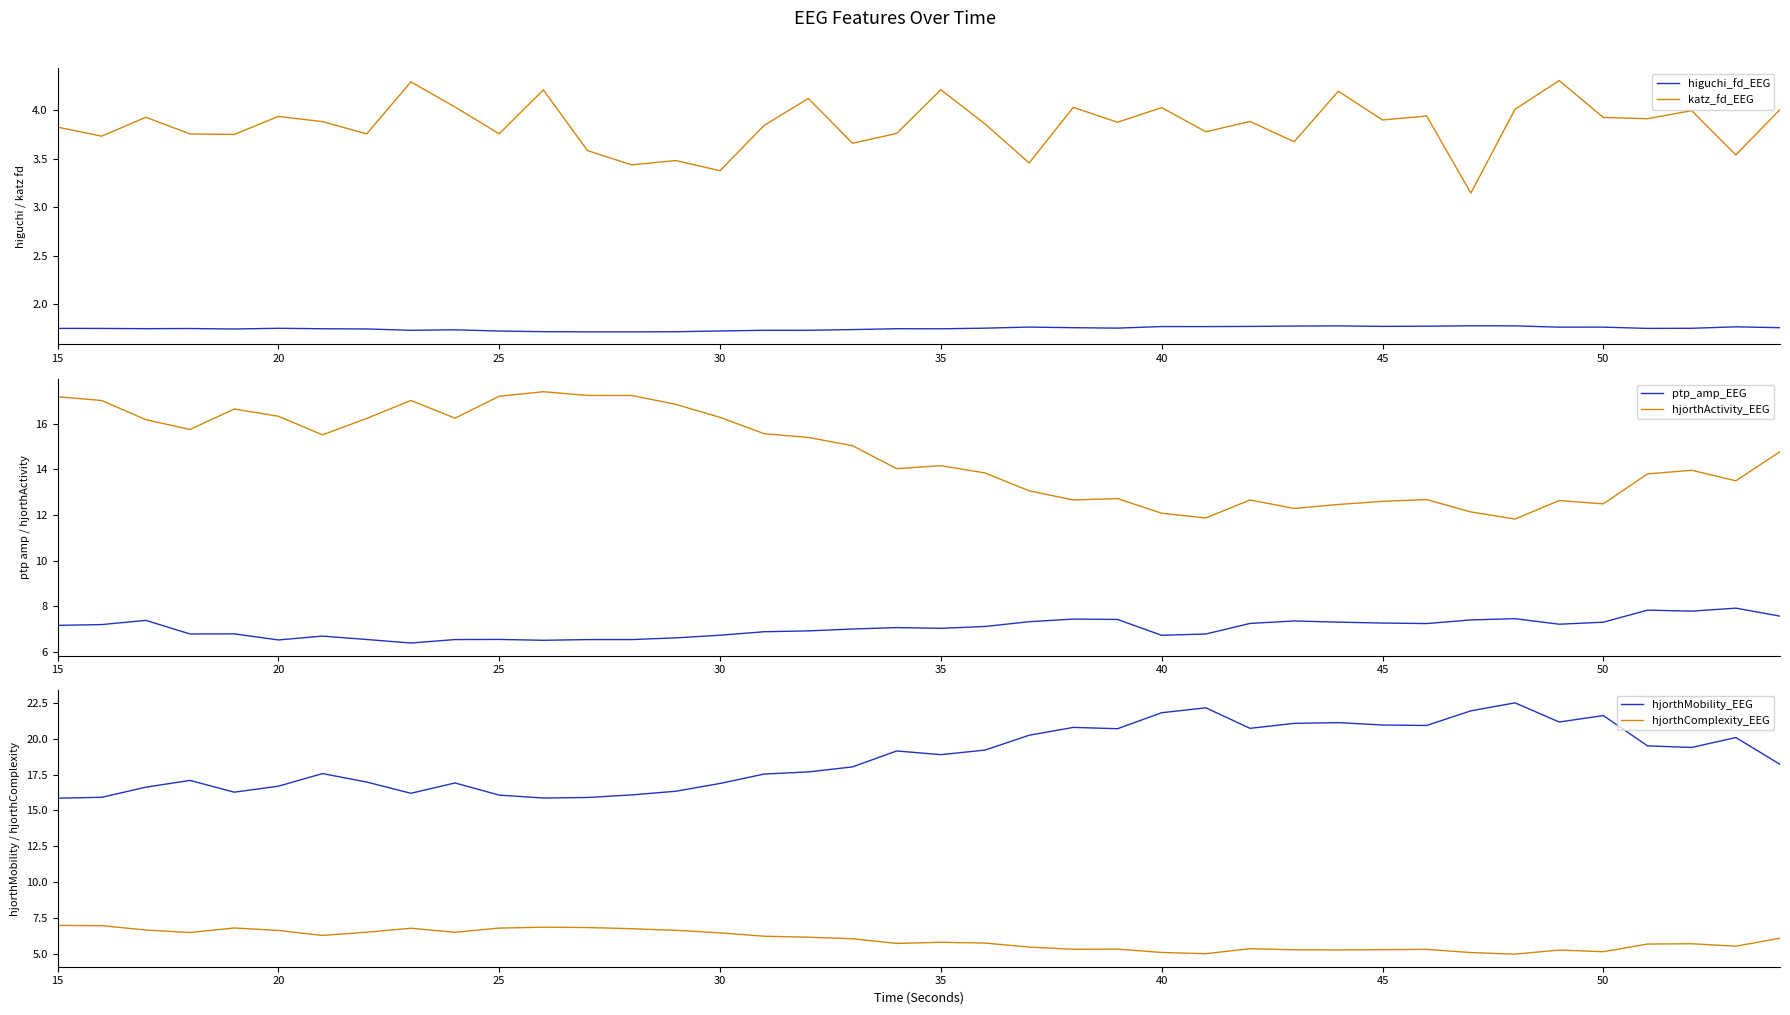

Does the chart display data point markers on the line(s)?

No